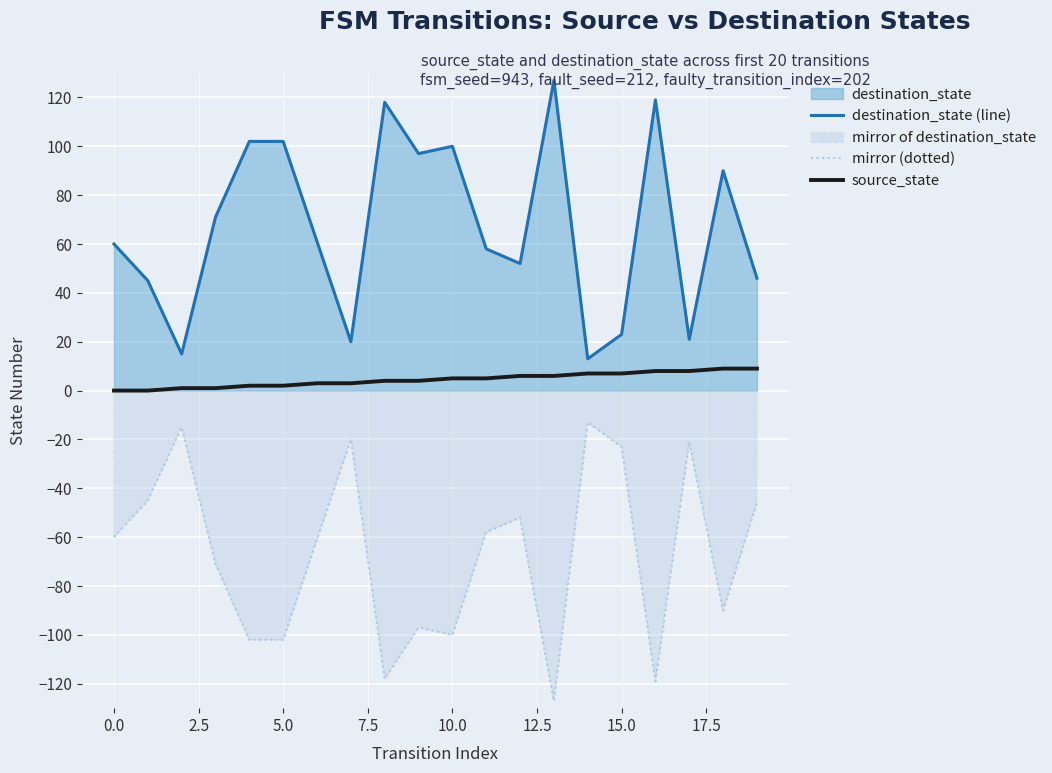

List the series in order of their peak value, highest first.

destination_state (line), source_state, mirror (dotted)